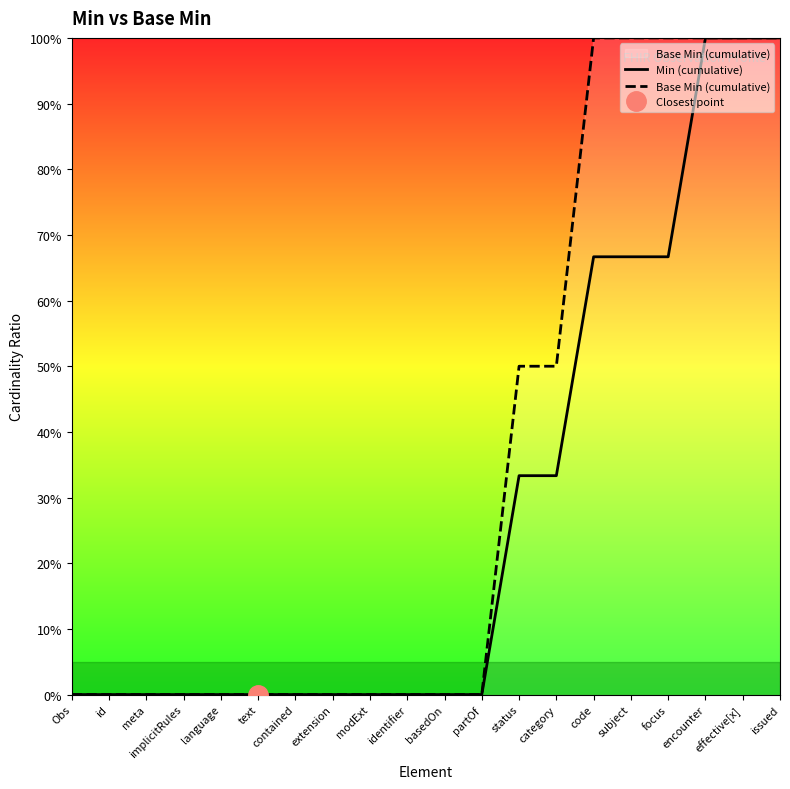

The value of Min (cumulative) at extension is 0.0. True or false?

True